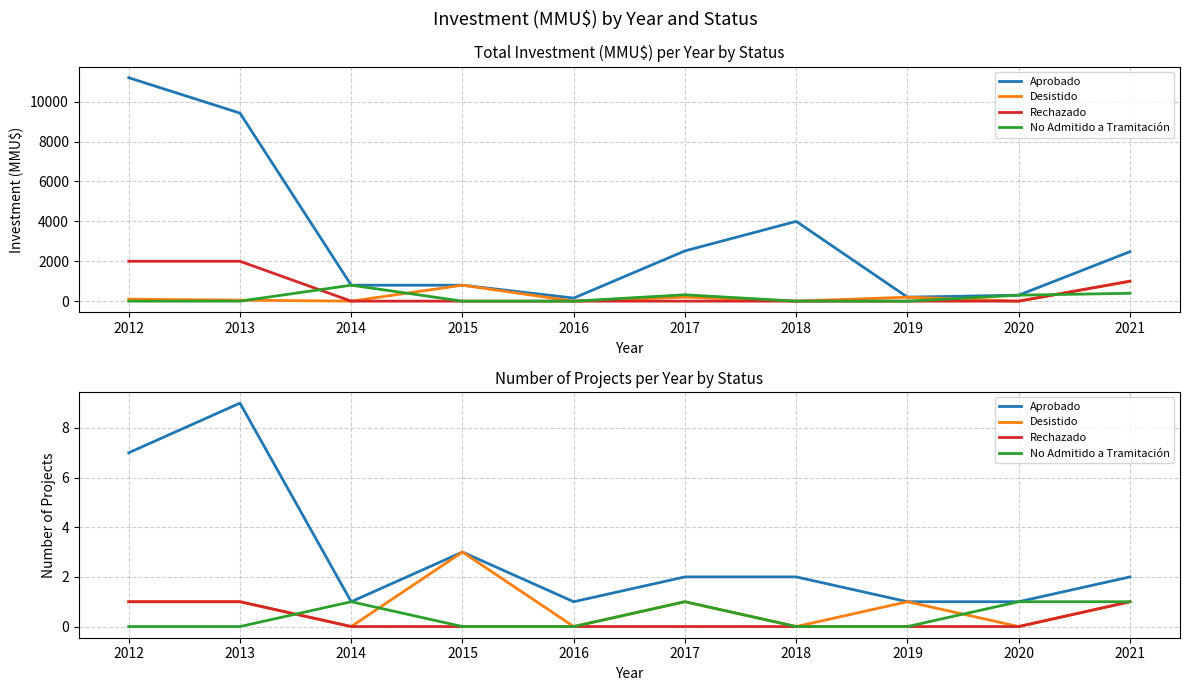

What is the maximum value shown in the chart?

9